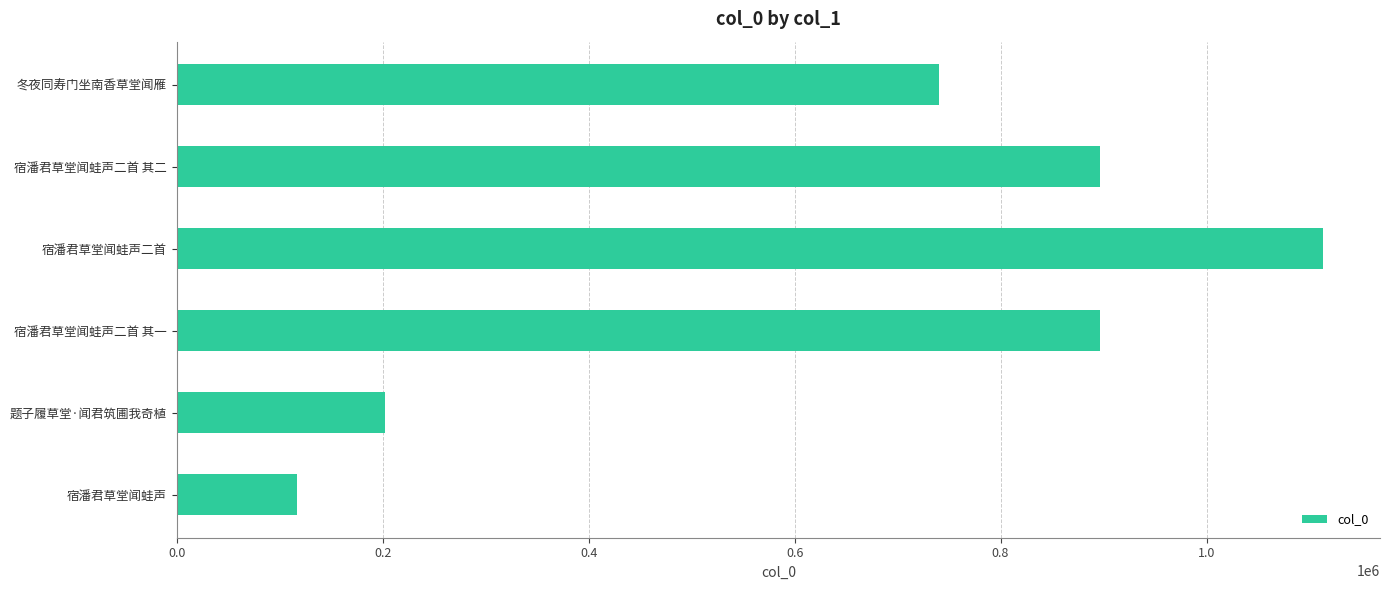

At which label is the value closest to 614941?

冬夜同寿门坐南香草堂闻雁